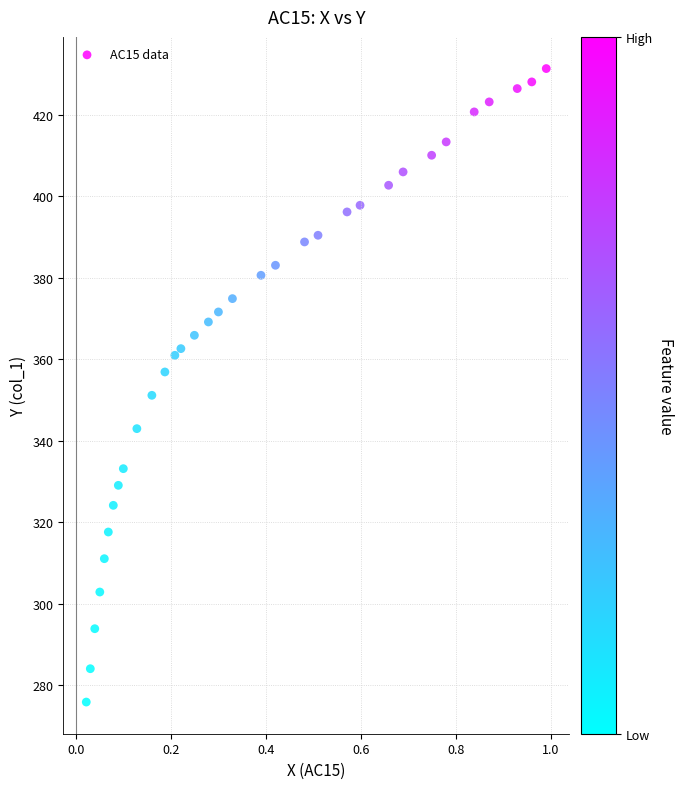

What is the range of X values (max minus min)?

1.0